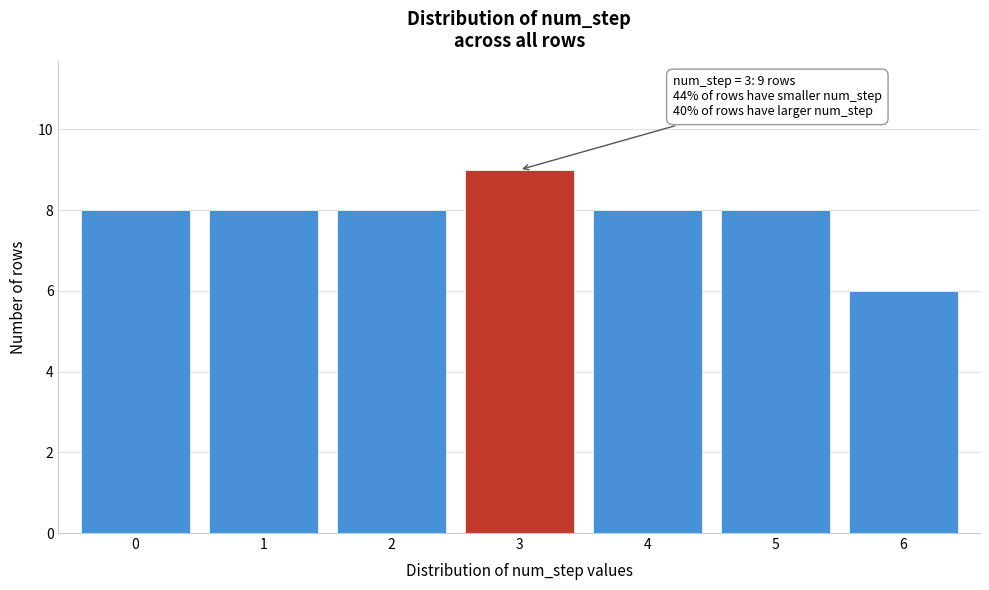

Reading left to right, extract all data points from this chart.

0=8	1=8	2=8	3=9	4=8	5=8	6=6